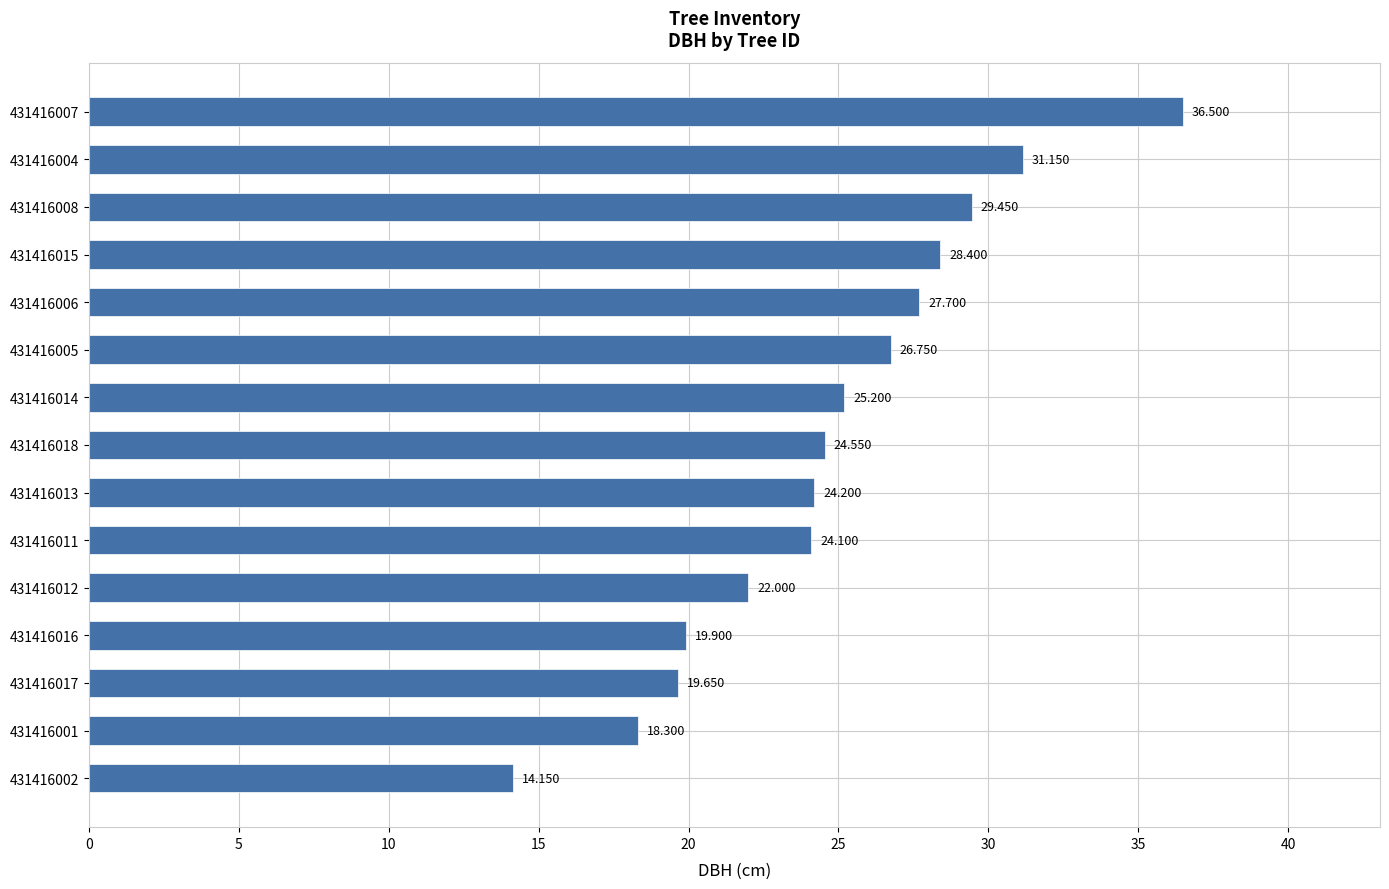

How many bars are there in total?

15